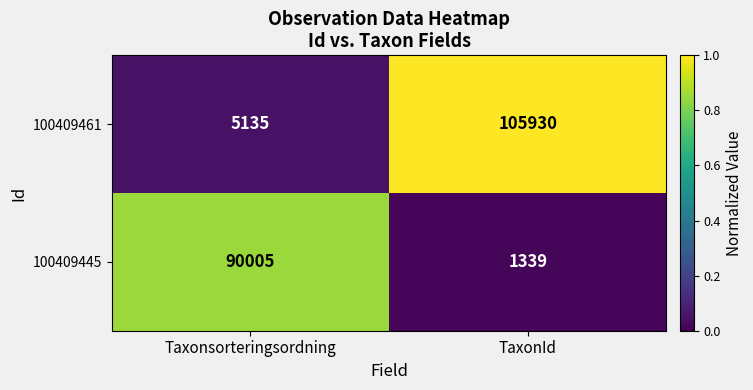

Reading left to right, extract all data points from this chart.

100409461: 5135	105930
100409445: 90005	1339